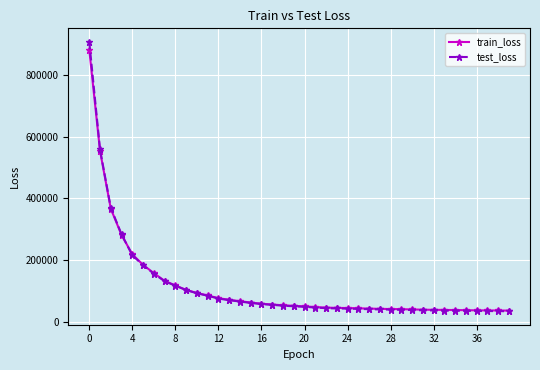

Which series has the largest range (max minus min)?

test_loss